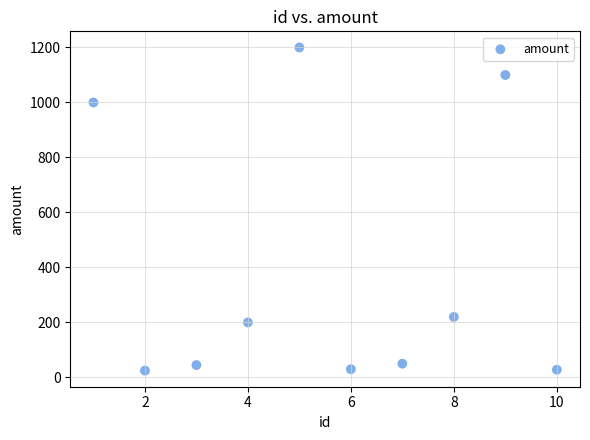

What is the average X value?

6